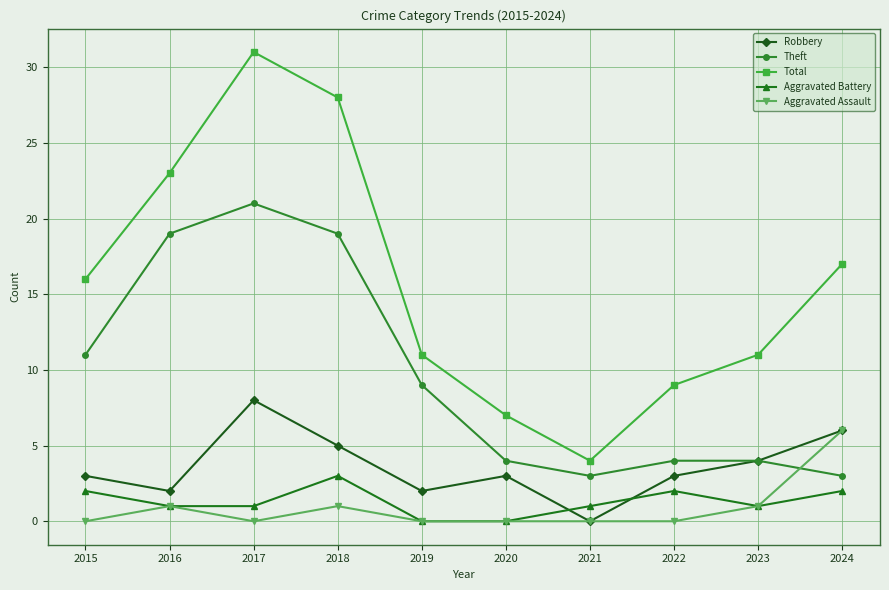

Which series has the widest spread of values?

Total